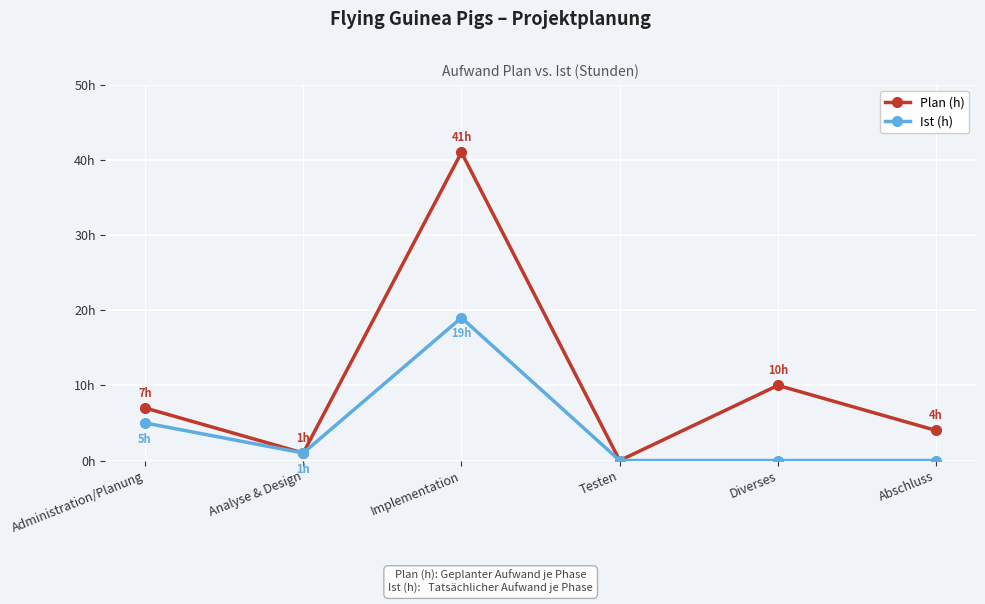

What is the difference between the maximum and minimum values in the Plan (h) series?

41